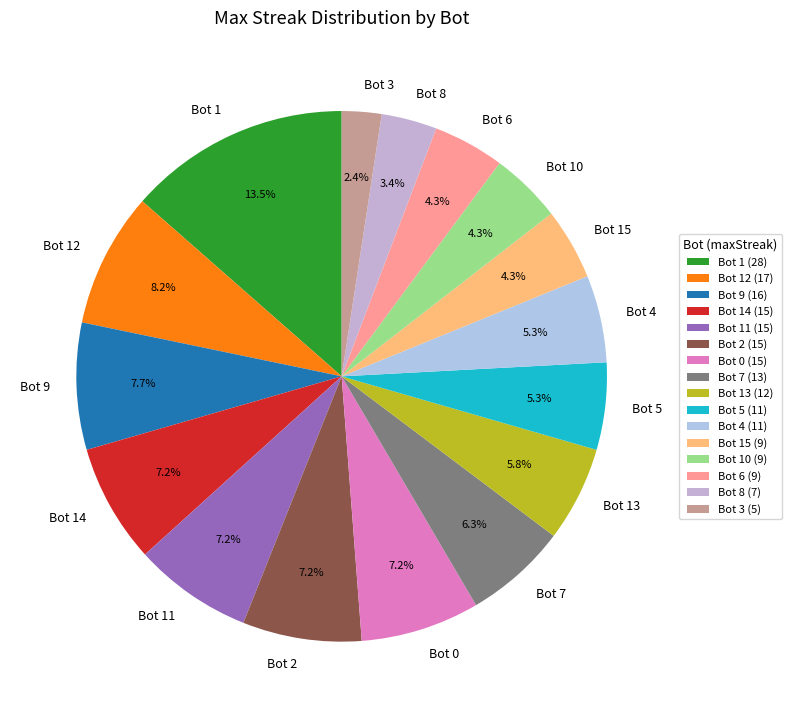

To the nearest percent, what is the combined percentage of Bot 6 and Bot 13?

10%